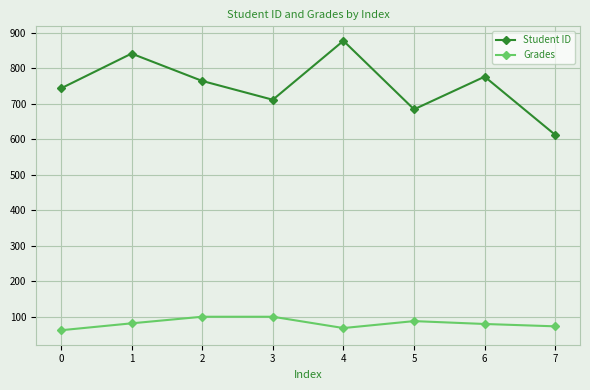

What is the value of the Grades point at the 1st from the left?

62.0